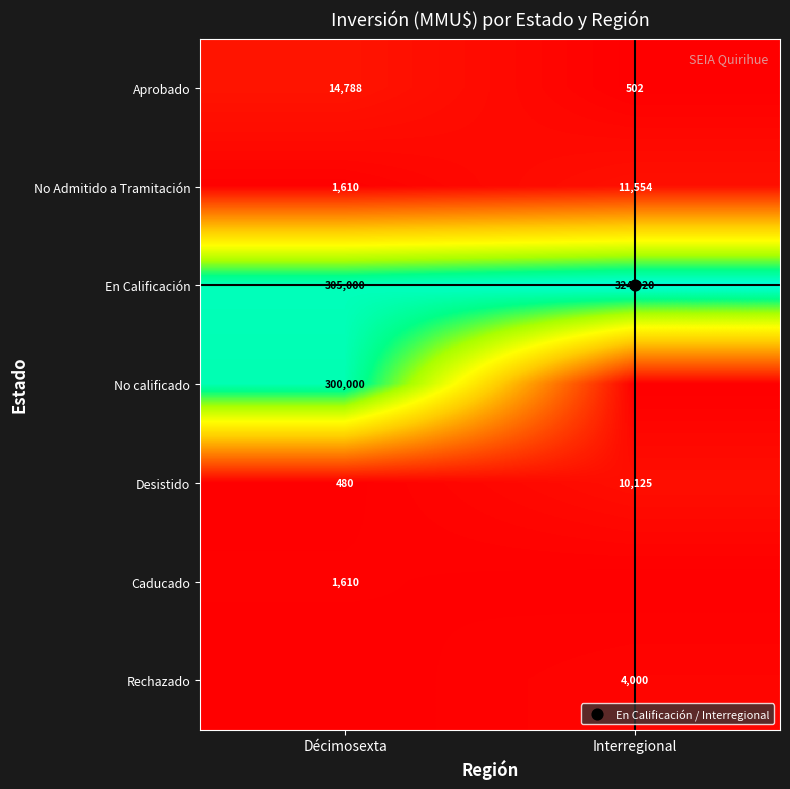

How many data points in Aprobado are less than 14788?

1